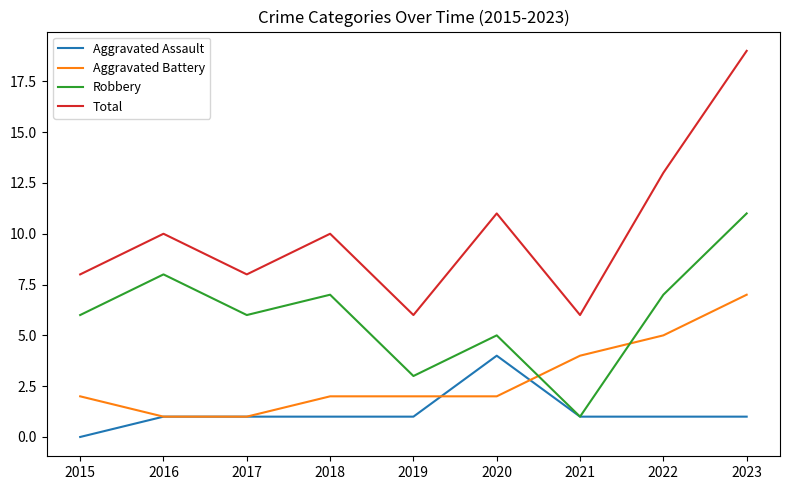

Reading left to right, list all the values displayed in this chart.

Aggravated Assault: 2015=0	2016=1	2017=1	2018=1	2019=1	2020=4	2021=1	2022=1	2023=1
Aggravated Battery: 2015=2	2016=1	2017=1	2018=2	2019=2	2020=2	2021=4	2022=5	2023=7
Robbery: 2015=6	2016=8	2017=6	2018=7	2019=3	2020=5	2021=1	2022=7	2023=11
Total: 2015=8	2016=10	2017=8	2018=10	2019=6	2020=11	2021=6	2022=13	2023=19